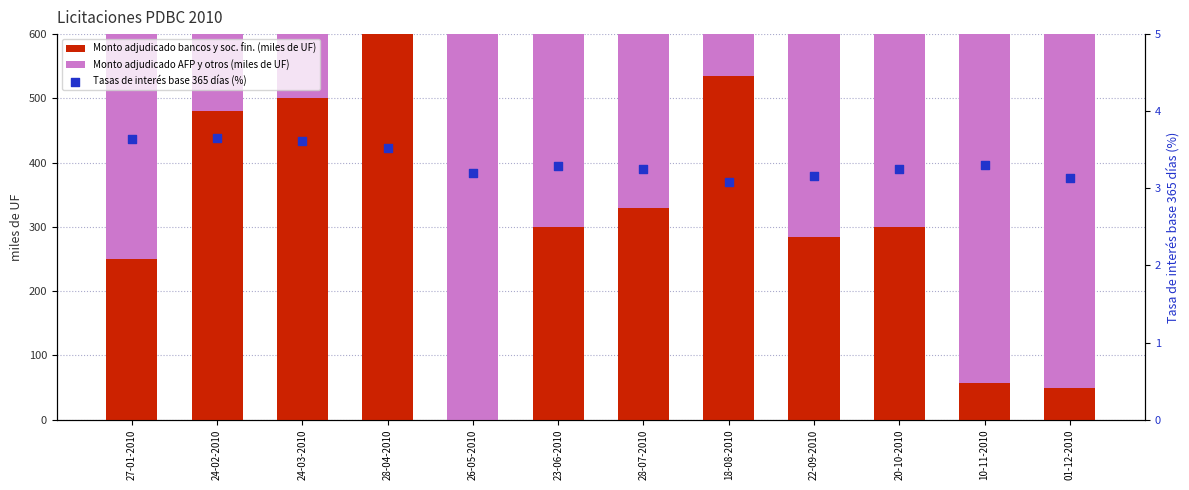

Which series has the largest total across all categories?

Monto adjudicado AFP y otros (miles de UF)